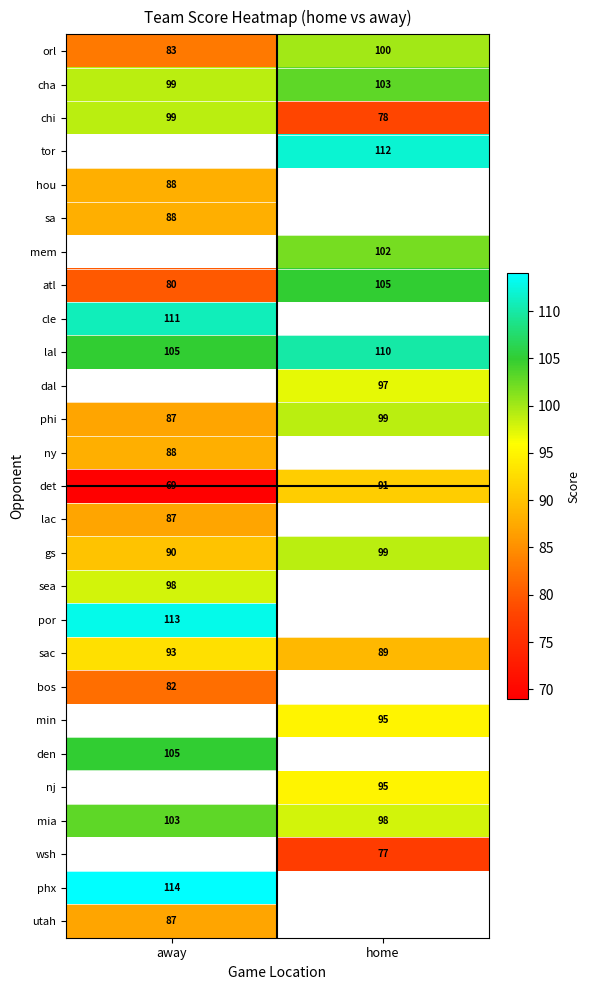

How many distinct data groups are displayed?

27